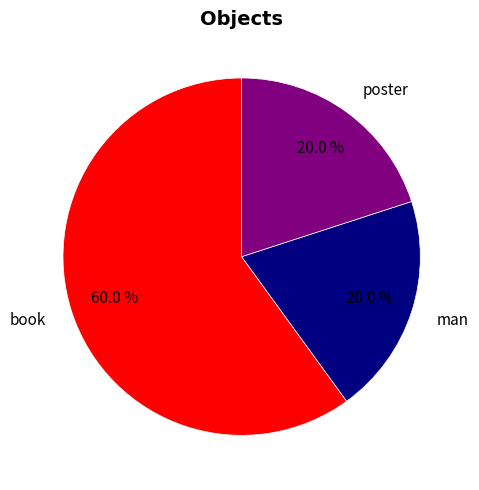

Is it true that poster is 26% of the pie?

False